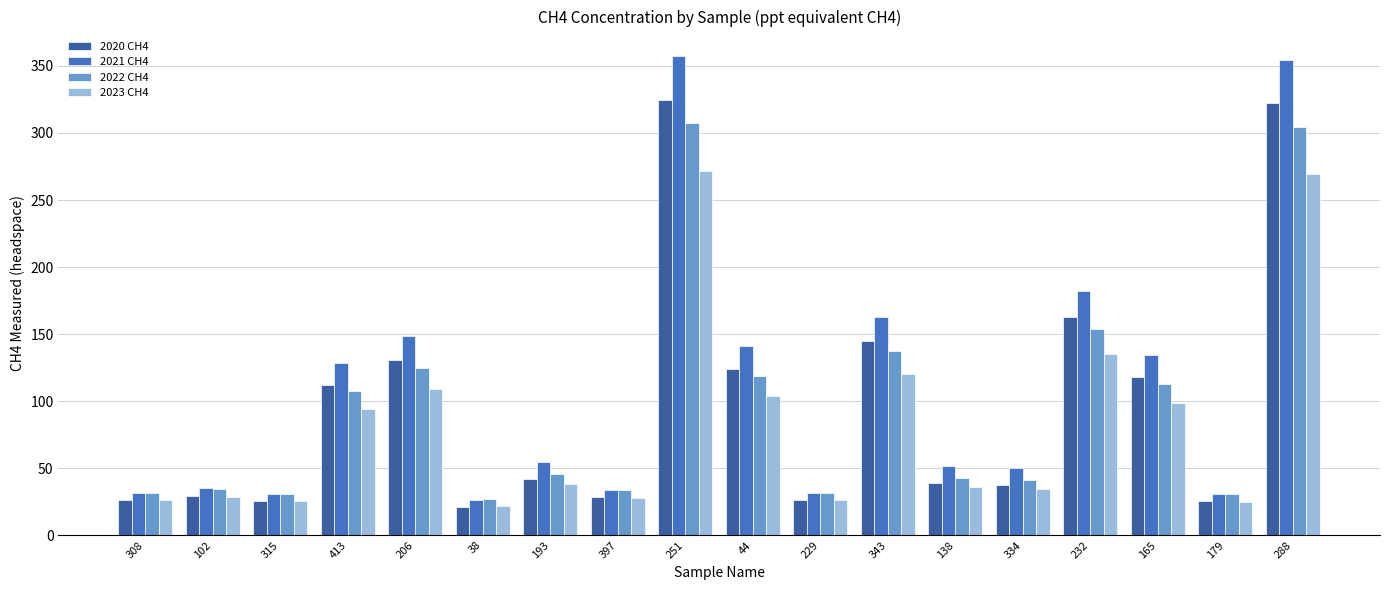

Which series changed the most between 102 and 44?

2021 CH4